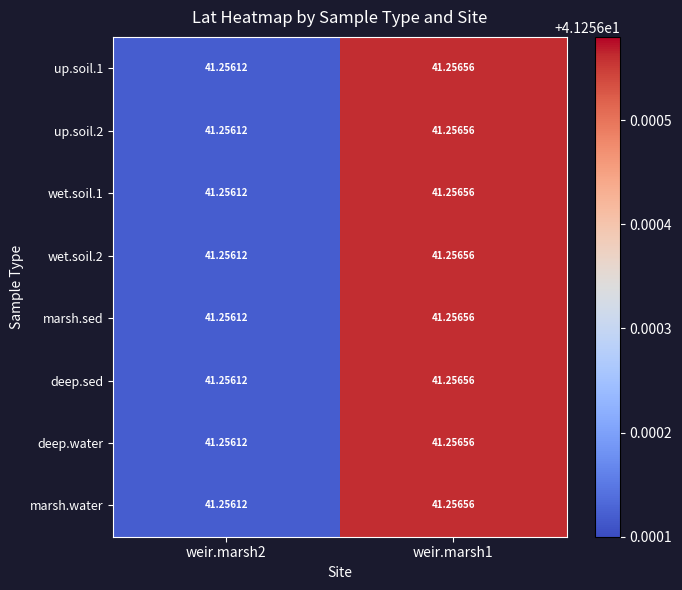

Between weir.marsh2 and weir.marsh1, which series saw the biggest shift?

up.soil.1